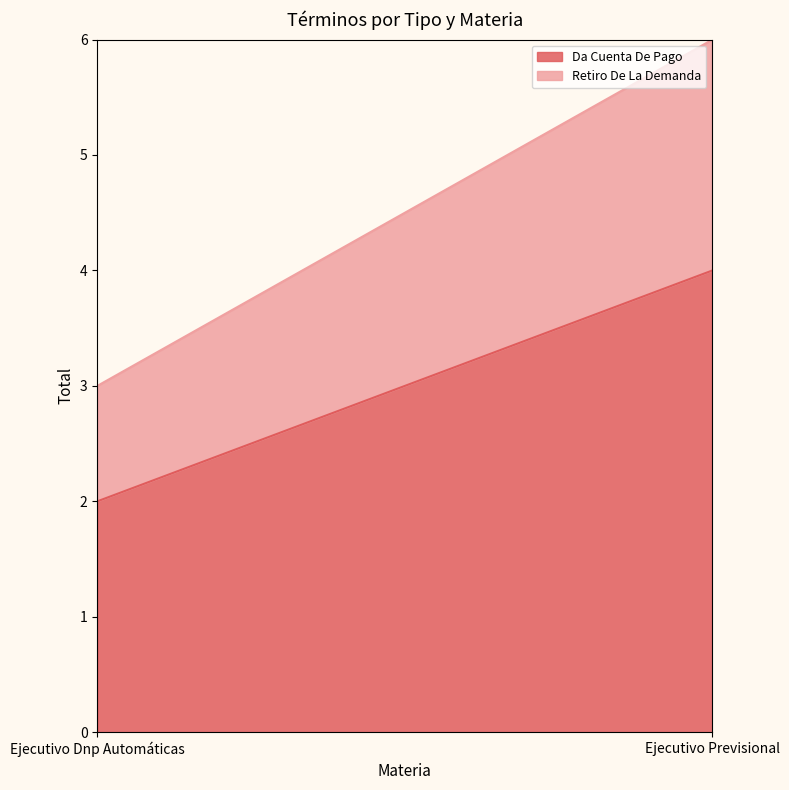

Reading left to right, transcribe all the data shown in this chart.

Da Cuenta De Pago: Ejecutivo Dnp Automáticas=2	Ejecutivo Previsional=4
Retiro De La Demanda: Ejecutivo Dnp Automáticas=1	Ejecutivo Previsional=2